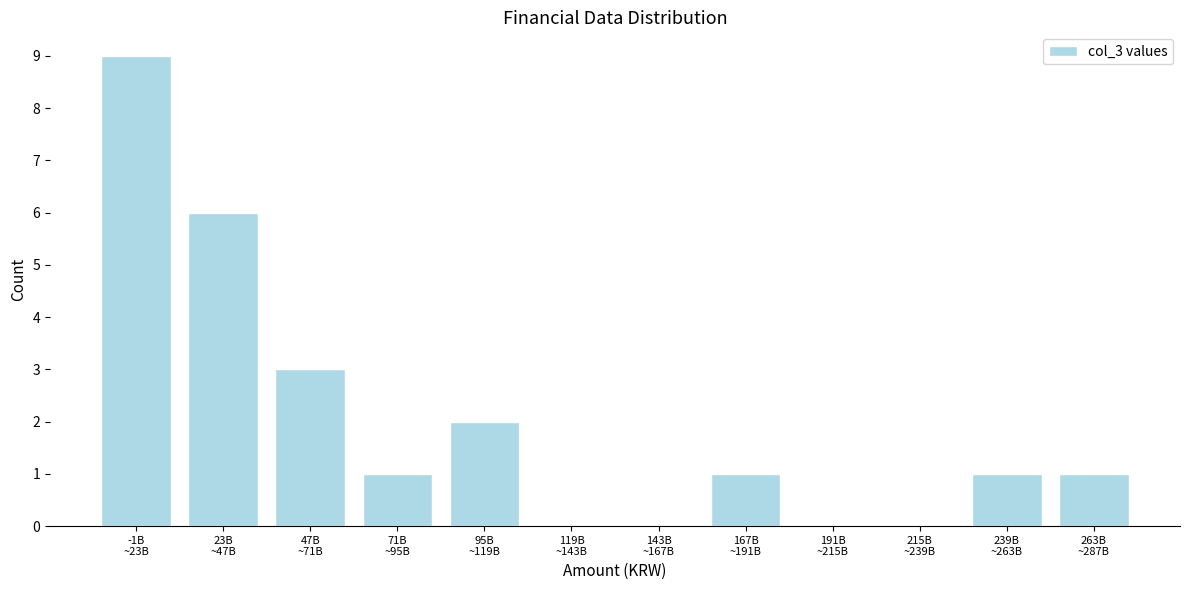

What is the sum of all values?

24